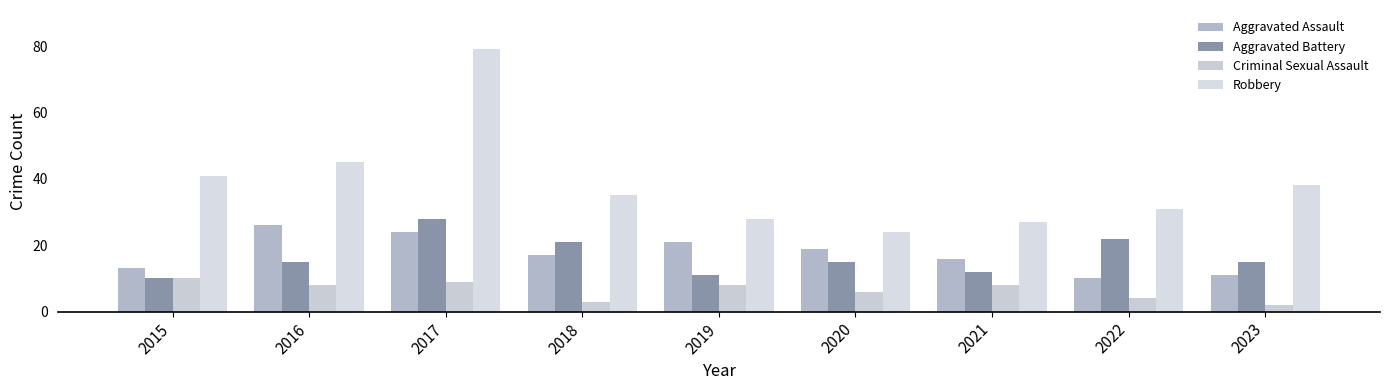

Which series has the largest range (max minus min)?

Robbery